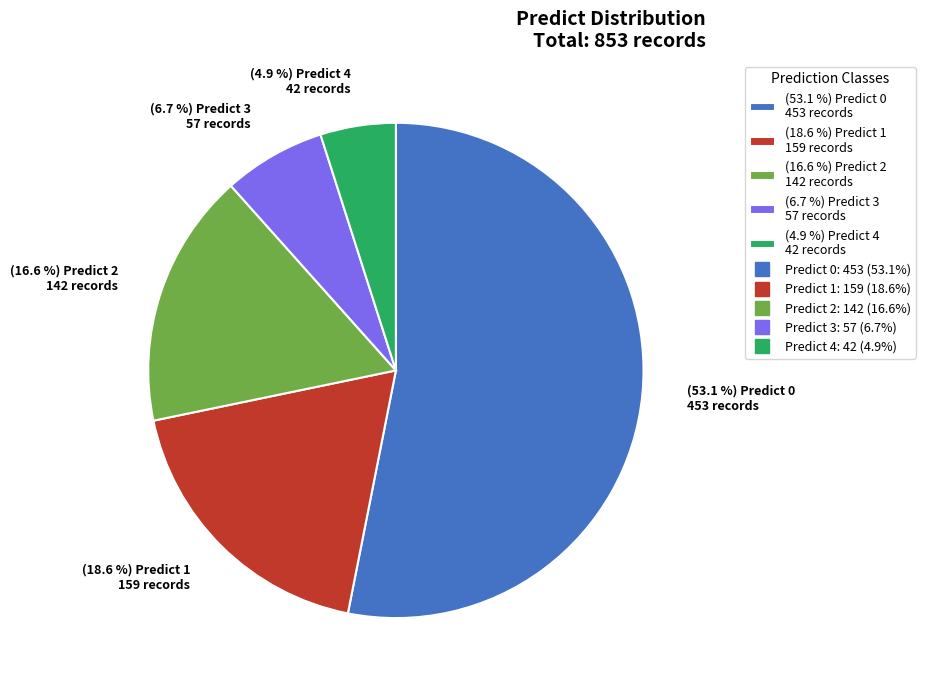

What percentage is NOT represented by (6.7 %) Predict 3 57 records?

93.3%